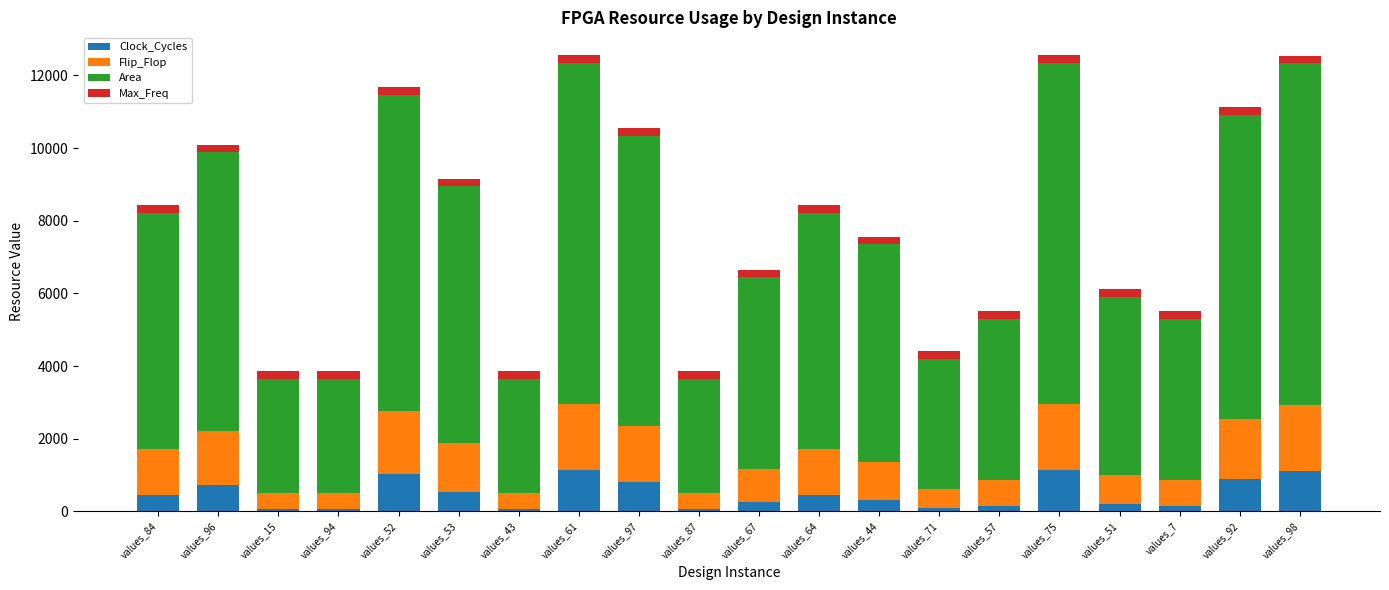

What is the sum of all Clock_Cycles values?

9608.0